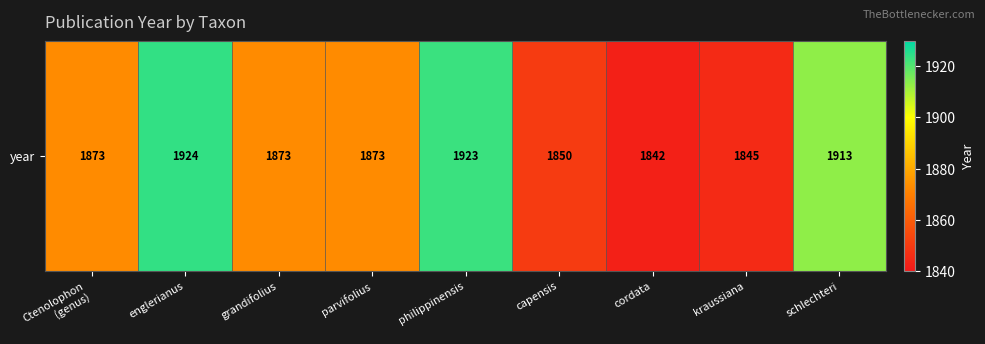

How many series are shown in this chart?

1